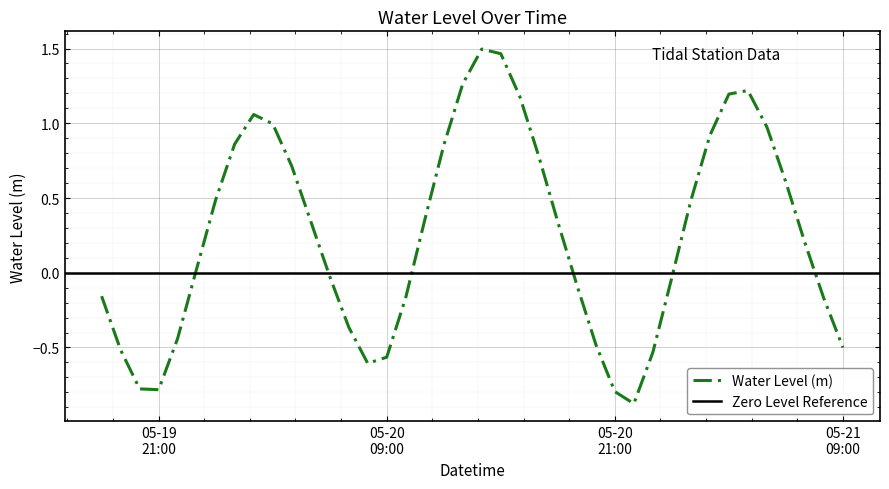

What is the difference between the maximum and minimum values?

2.4